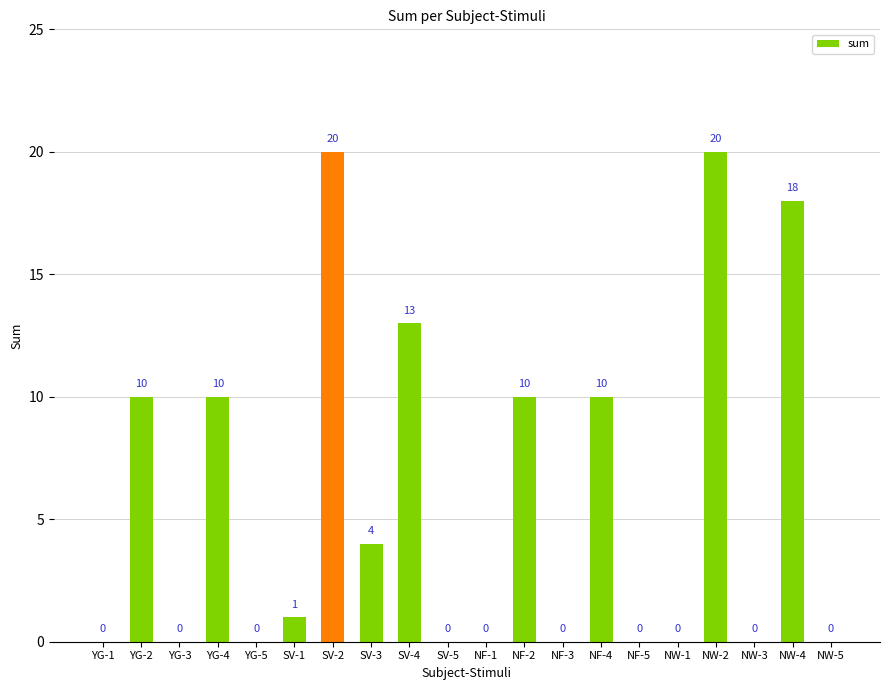

At which label does the data first exceed 1?

YG-2